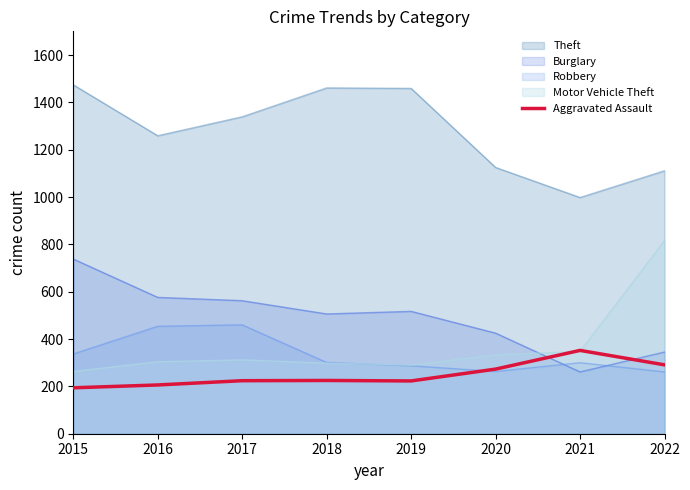

Where is the data nearest to the value 273?

2020